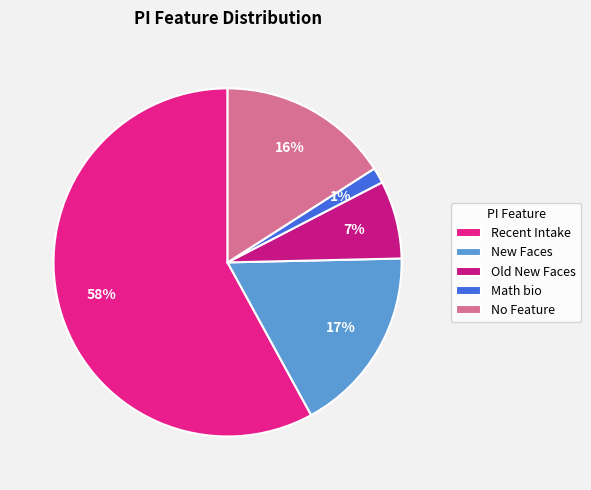

Is there any slice that represents more than half of the pie?

Yes